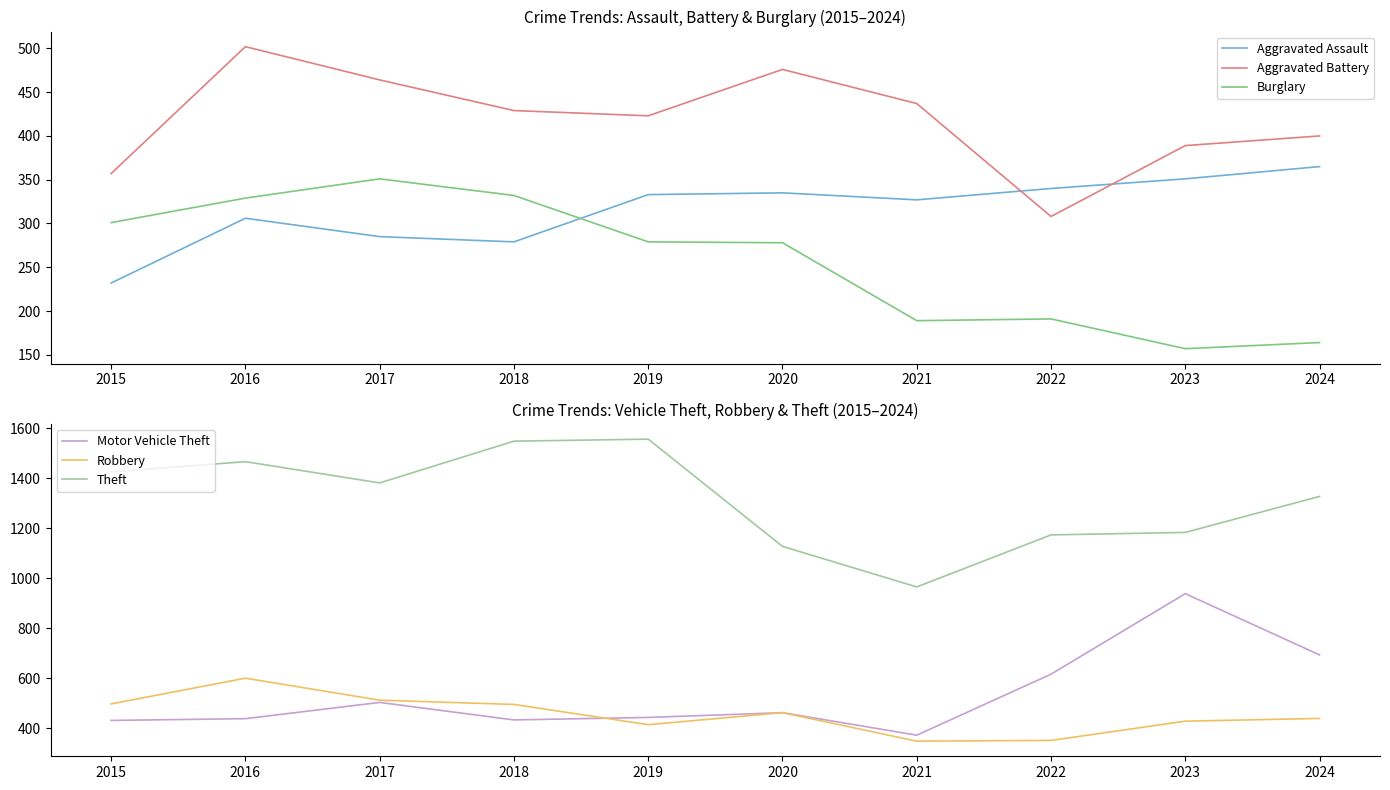

At which label does Aggravated Assault reach its peak?

2024